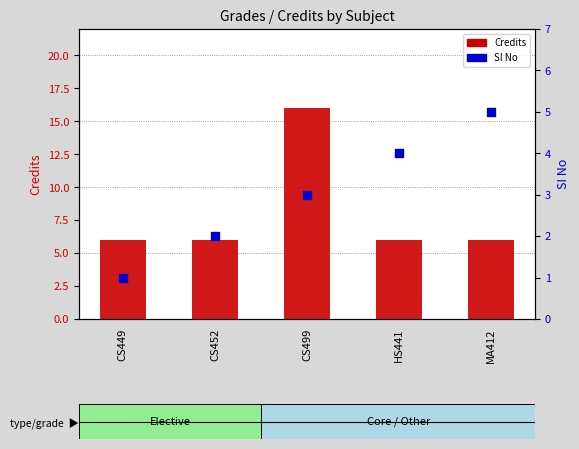

What are all the series names shown in the legend?

Credits, SI No